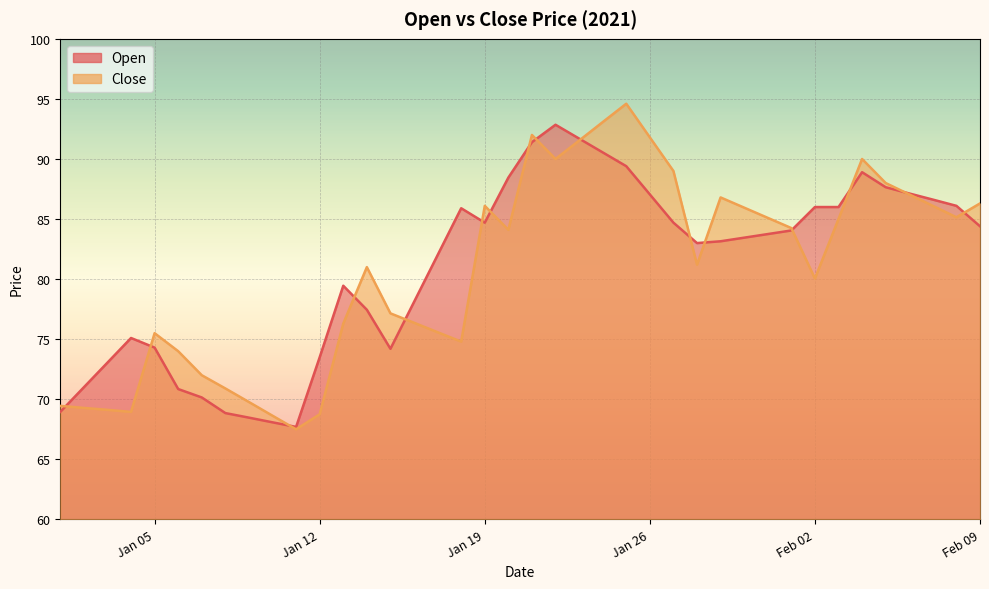

What is the difference between the highest and lowest values at 2021-01-29?

3.6